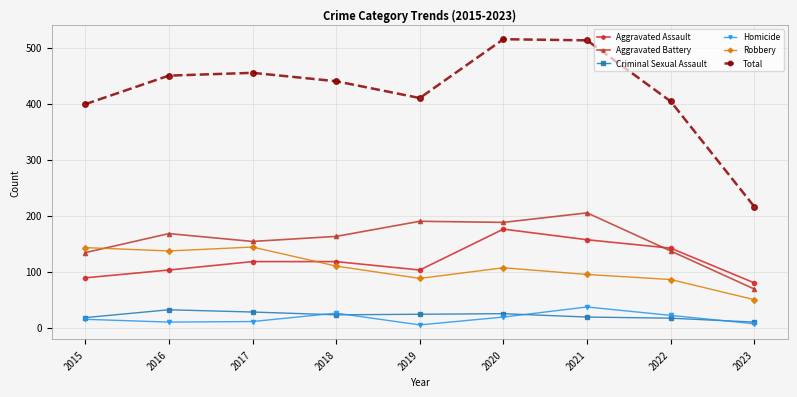

At which label does Criminal Sexual Assault first exceed 23?

2016